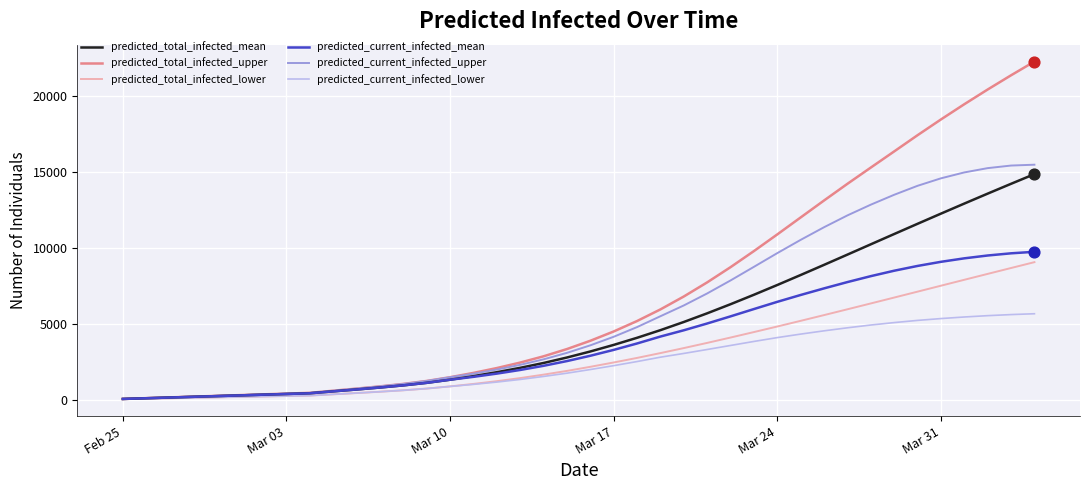

Which series has the largest total across all categories?

predicted_total_infected_upper